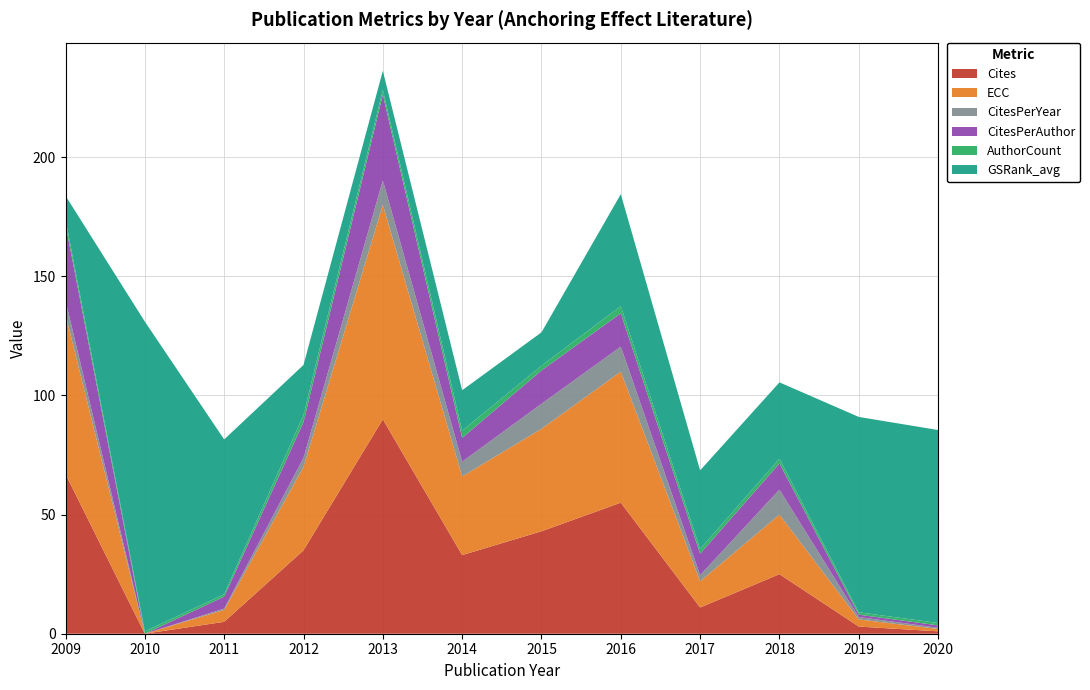

Reading left to right, extract all data points from this chart.

Cites: 2009=67.0	2010=0.0	2011=5.0	2012=35.0	2013=90.0	2014=33.0	2015=43.0	2016=55.0	2017=11.0	2018=25.0	2019=3.0	2020=1.0
ECC: 2009=67.0	2010=0.0	2011=5.0	2012=35.0	2013=90.0	2014=33.0	2015=43.0	2016=55.0	2017=11.0	2018=25.0	2019=3.0	2020=1.0
CitesPerYear: 2009=5.8	2010=0.0	2011=0.6	2012=3.8	2013=10.3	2014=6.2	2015=10.5	2016=10.5	2017=2.6	2018=10.5	2019=1.0	2020=0.5
CitesPerAuthor: 2009=32.0	2010=0.0	2011=5.0	2012=15.0	2013=36.0	2014=10.0	2015=14.0	2016=14.0	2017=9.0	2018=11.0	2019=1.0	2020=1.0
AuthorCount: 2009=2.0	2010=1.0	2011=1.0	2012=3.0	2013=2.0	2014=3.0	2015=2.0	2016=3.0	2017=2.0	2018=2.0	2019=1.0	2020=1.0
GSRank_avg: 2009=10.0	2010=130.0	2011=65.0	2012=21.0	2013=8.0	2014=17.0	2015=14.0	2016=47.0	2017=33.0	2018=32.0	2019=82.0	2020=81.0